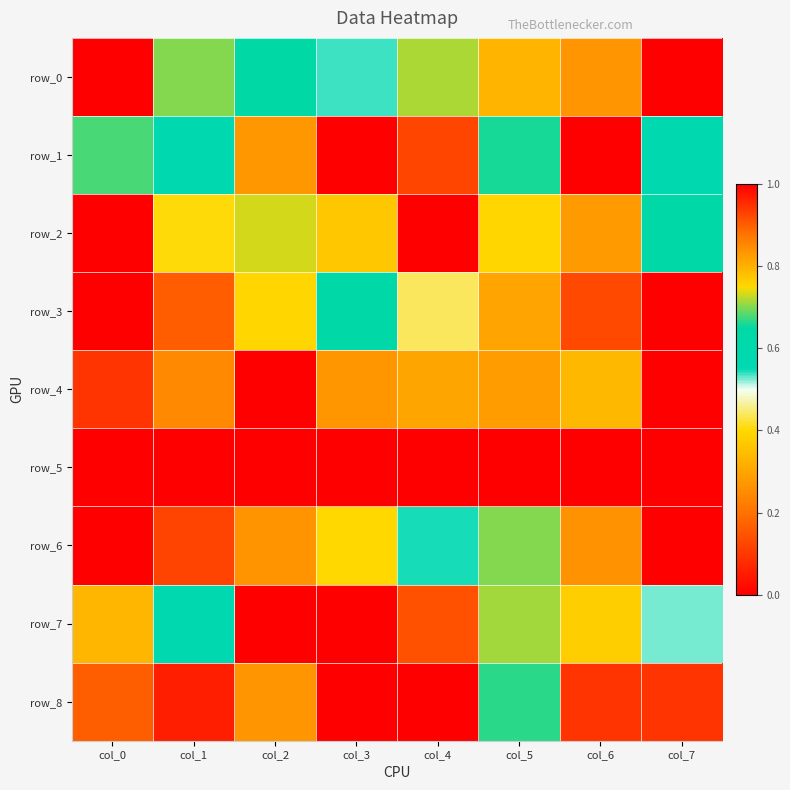

Is the value of row_2 at col_7 greater than the value of row_4 at col_0?

No